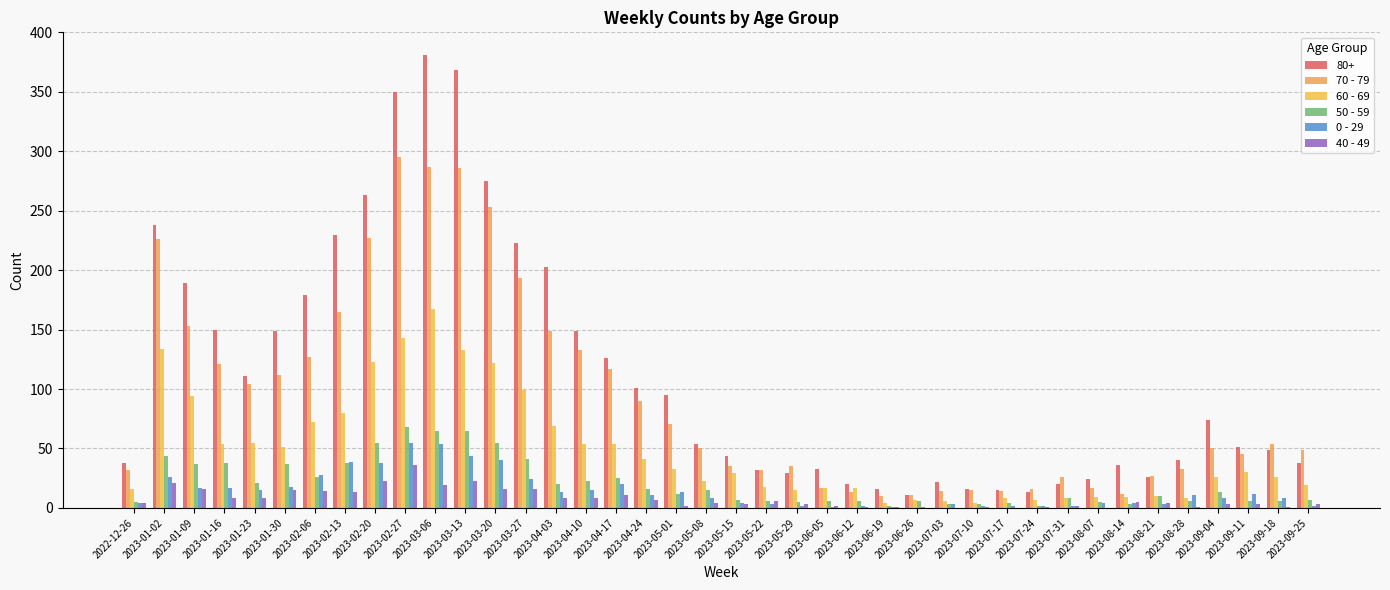

Count the number of categories in the chart.

40